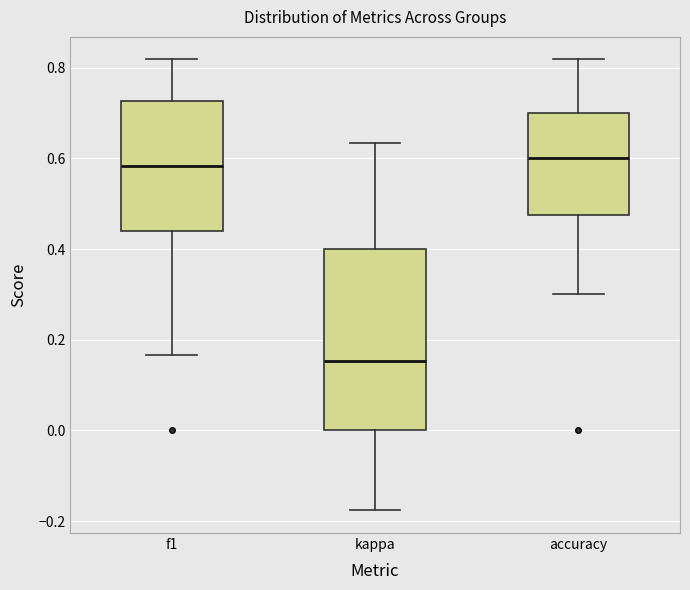

Reading left to right, transcribe this box plot: for each box, give where its median line is, the range the box spans, and where its two whiskers end, as read against the y-axis. The values are not printed on the chart, so give them approximately, as read against the axis.

f1: median 0.58, box 0.44 to 0.72, whiskers 0.16 to 0.82
kappa: median 0.16, box 0.00 to 0.40, whiskers -0.18 to 0.64
accuracy: median 0.60, box 0.48 to 0.70, whiskers 0.30 to 0.82